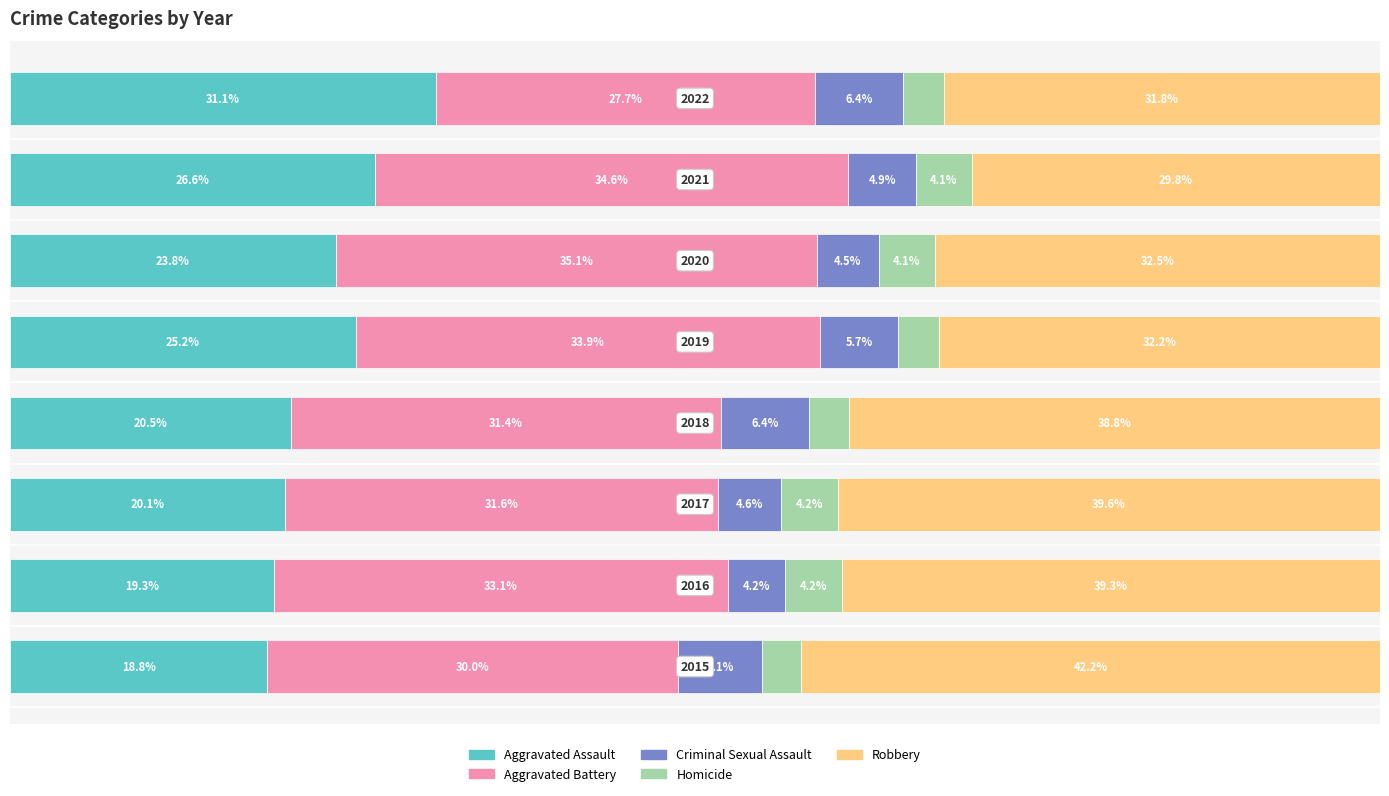

Reading right to left, extract all data points from this chart.

Aggravated Assault: 31.1	26.6	23.8	25.2	20.5	20.1	19.3	18.8
Aggravated Battery: 27.7	34.6	35.1	33.9	31.4	31.6	33.1	30.0
Criminal Sexual Assault: 6.4	4.9	4.5	5.7	6.4	4.6	4.2	6.1
Homicide: 3.0	4.1	4.1	3.0	2.9	4.2	4.2	2.9
Robbery: 31.8	29.8	32.5	32.2	38.8	39.6	39.3	42.2